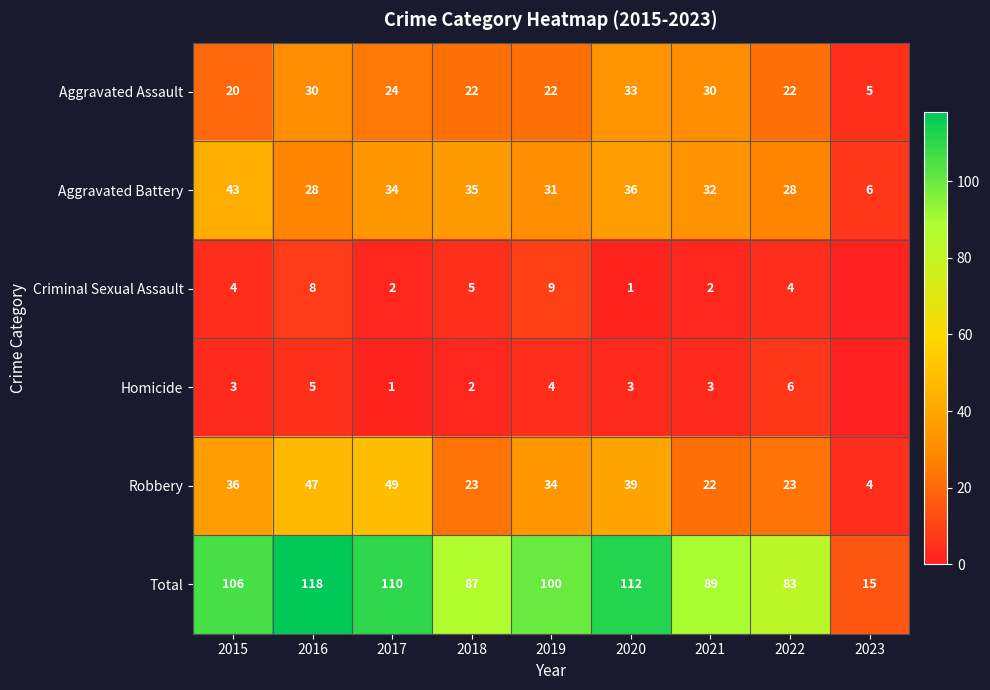

What is the minimum value for Robbery?

4